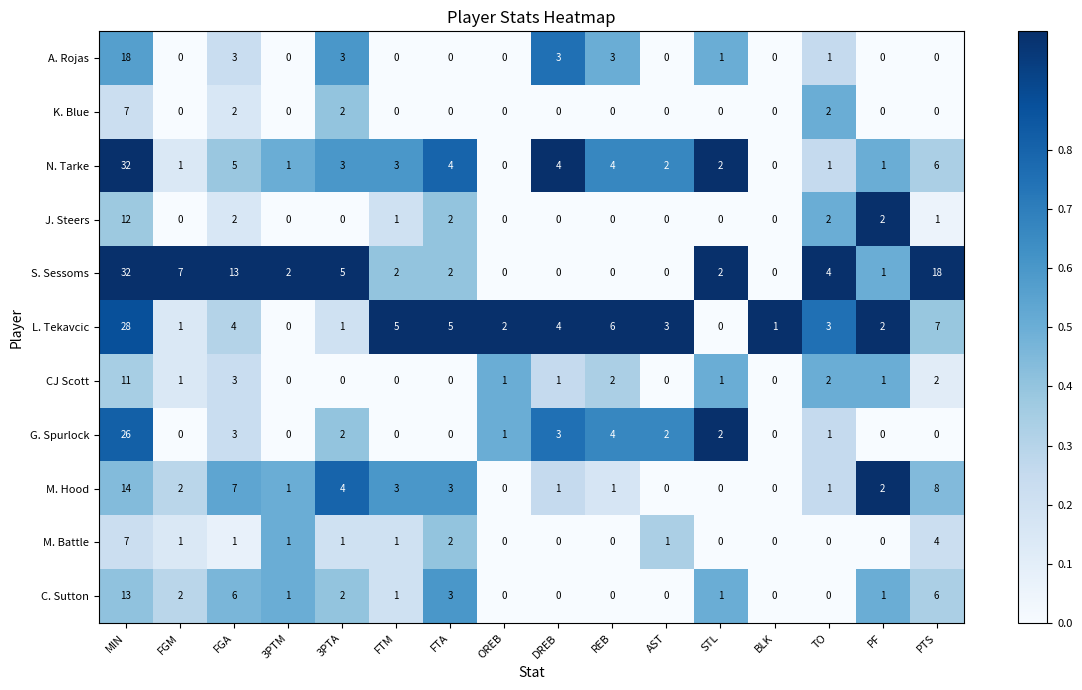

What is the spread (max minus min) of values at AST?

3